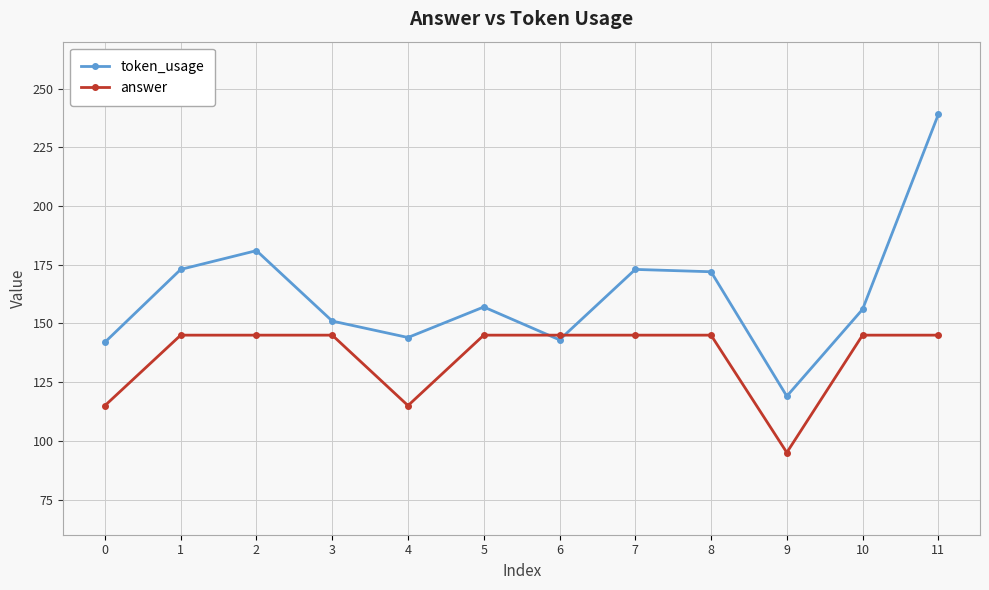

The answer series shows 132 at 9. True or false?

False